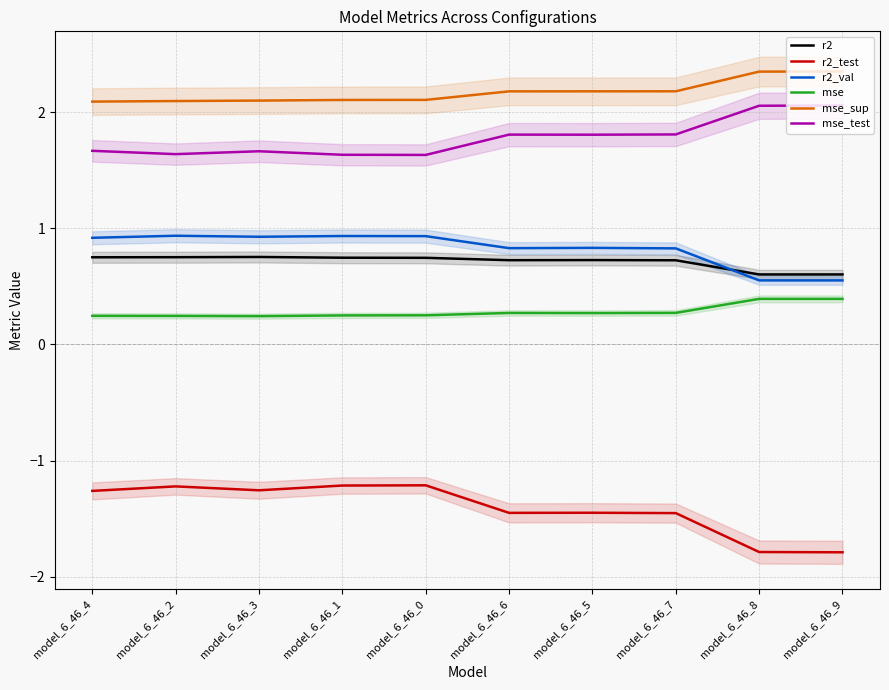

At which category is the sum across all series the highest?

model_6_46_1